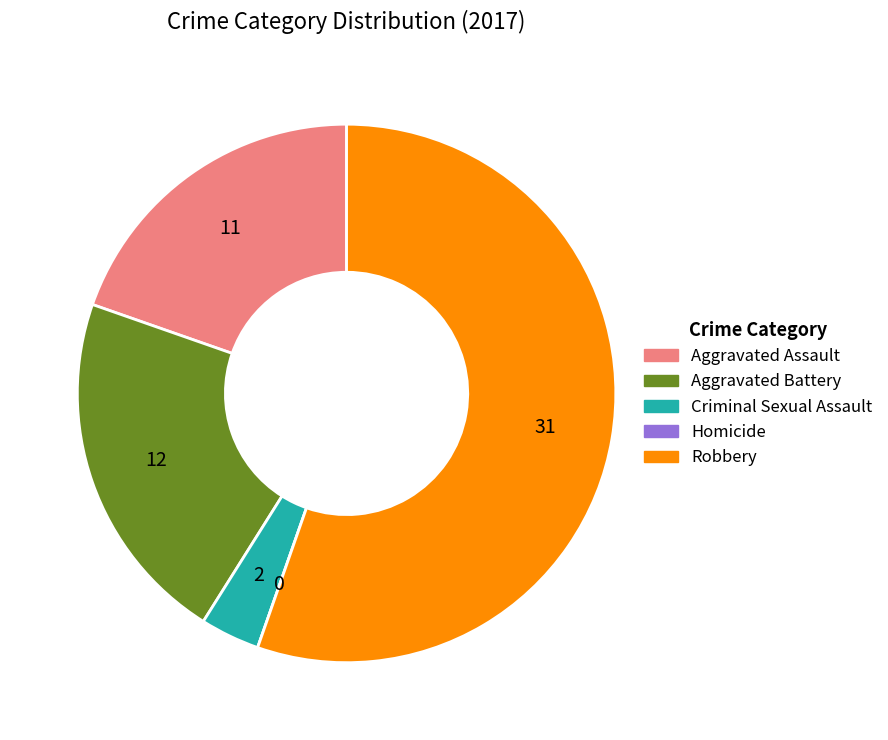

Does any single category account for the majority?

Yes